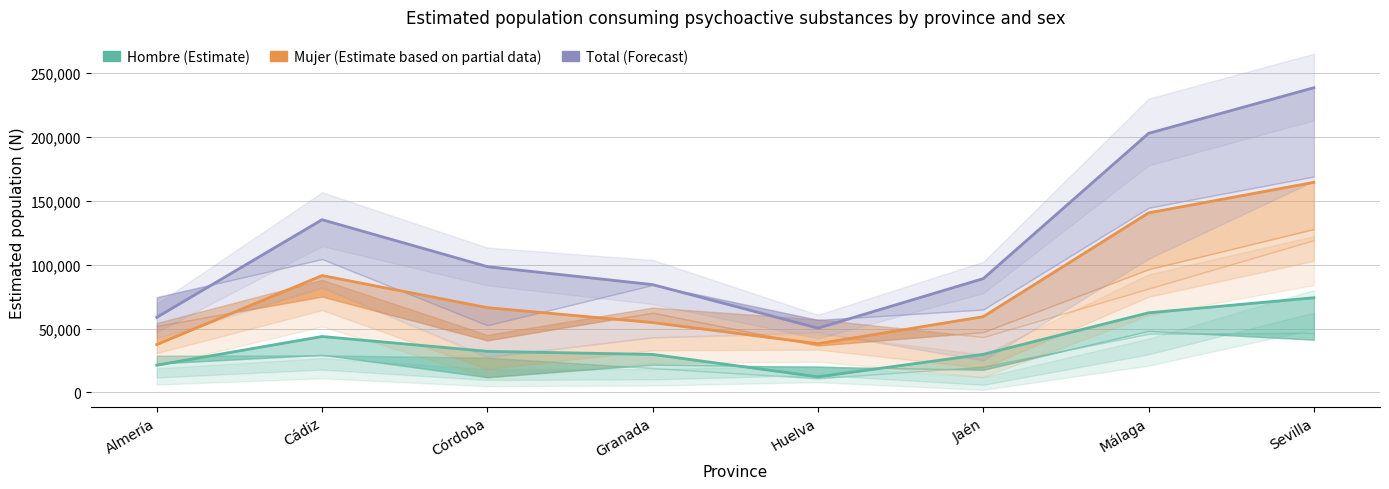

What is the maximum value shown in the chart?

238625